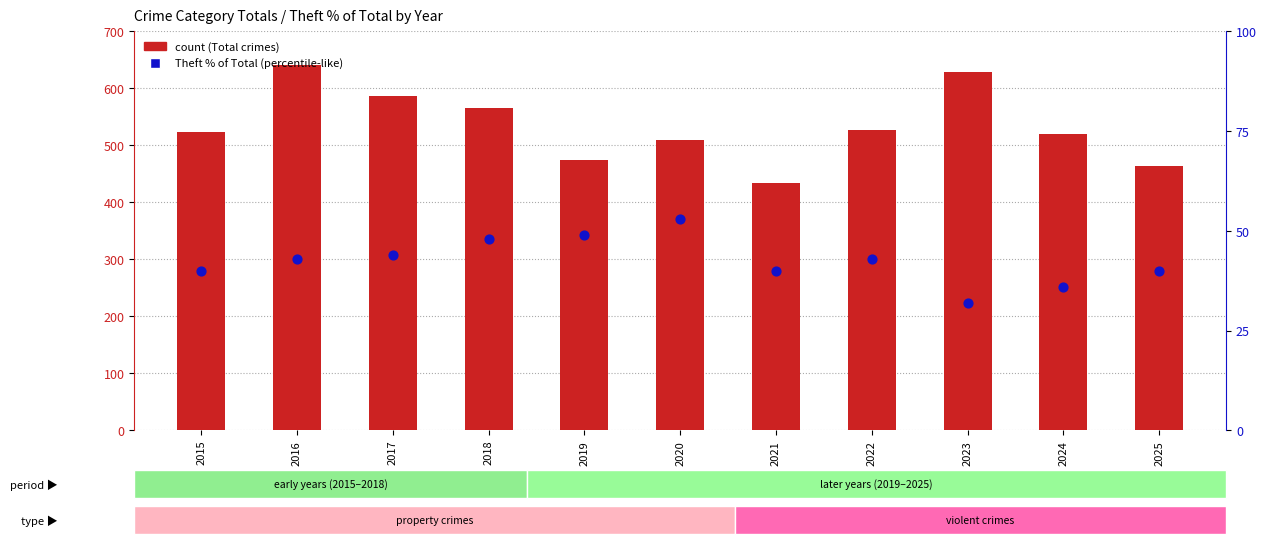

Which series contains the highest Y value?

count